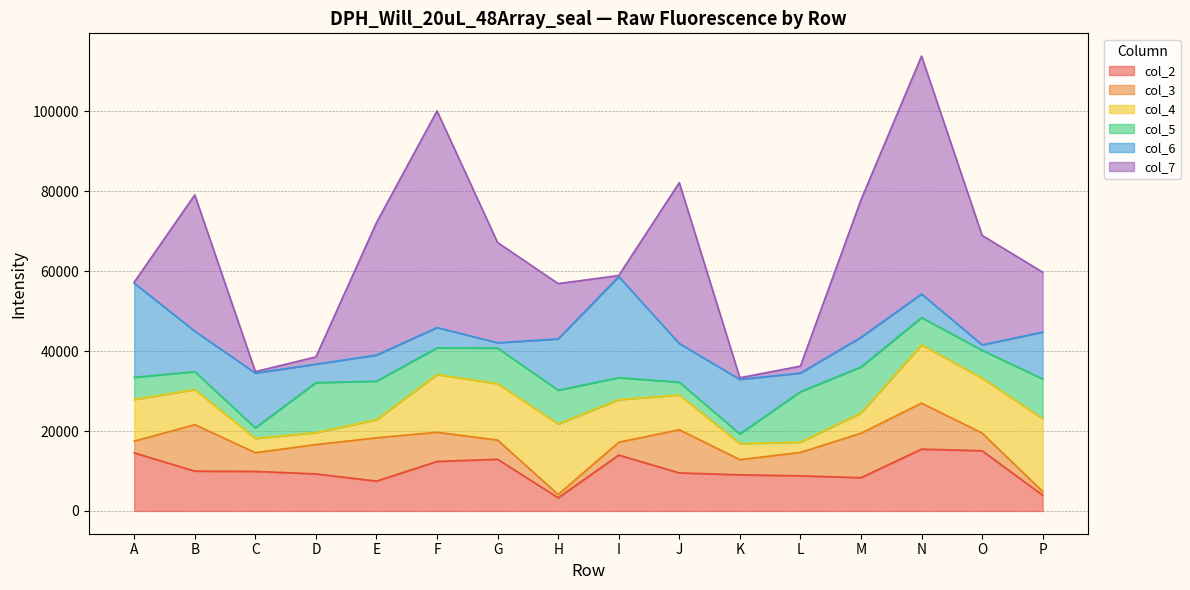

Rank the series at M from lowest to highest value.

col_4, col_6, col_2, col_3, col_5, col_7